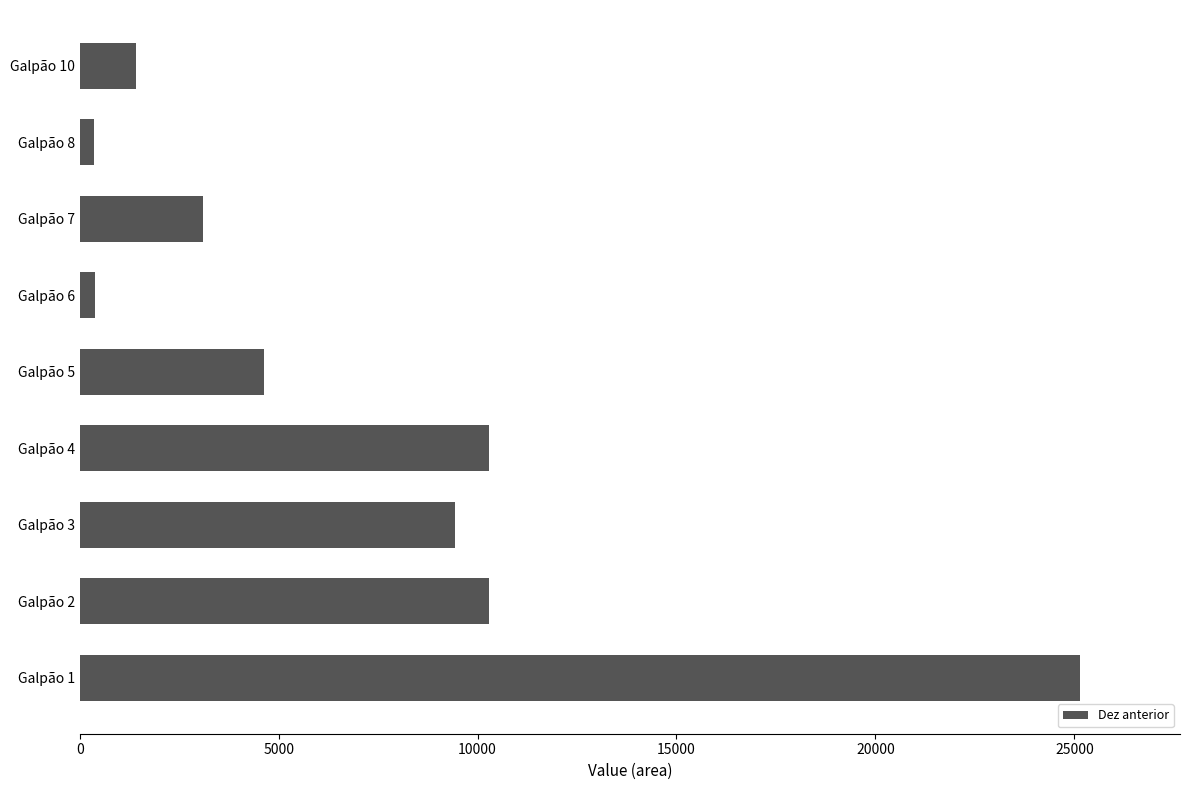

At which label is the value closest to 12755?

Galpão 2